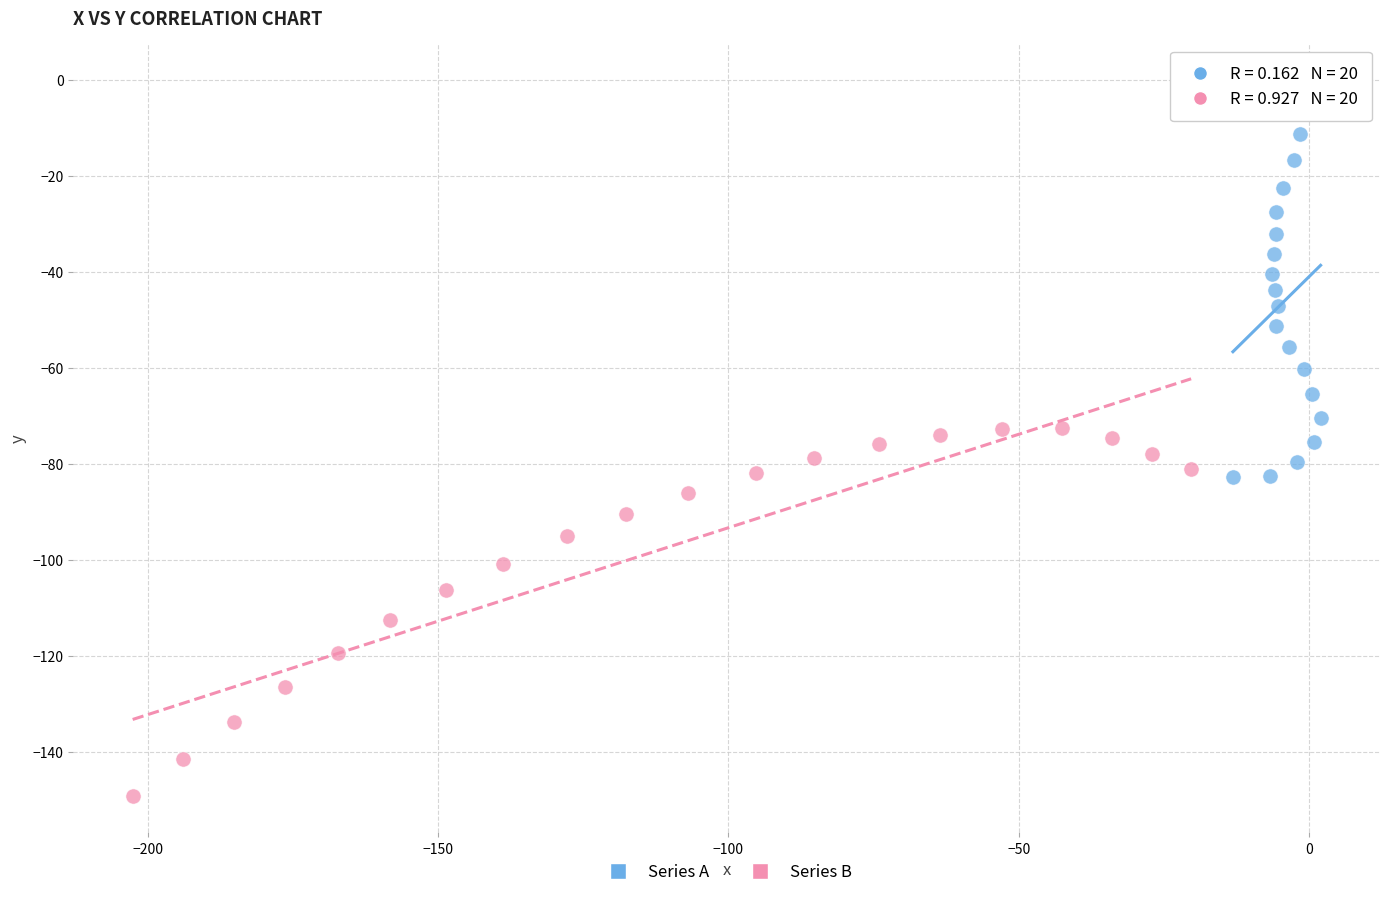

Which series contains the lowest Y value?

Series B